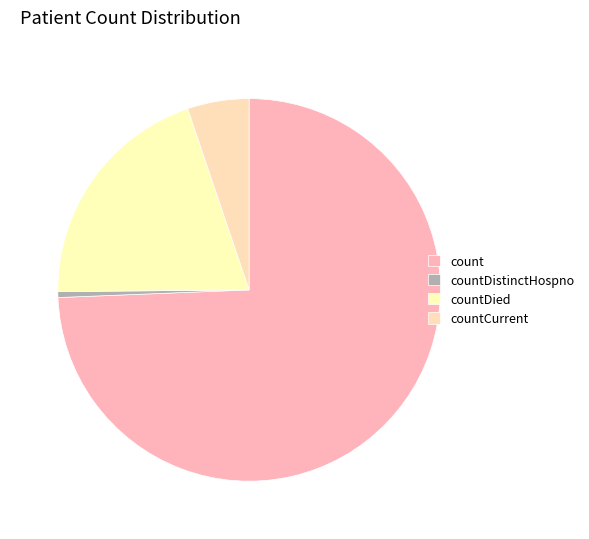

Is countDistinctHospno the majority of the pie?

No